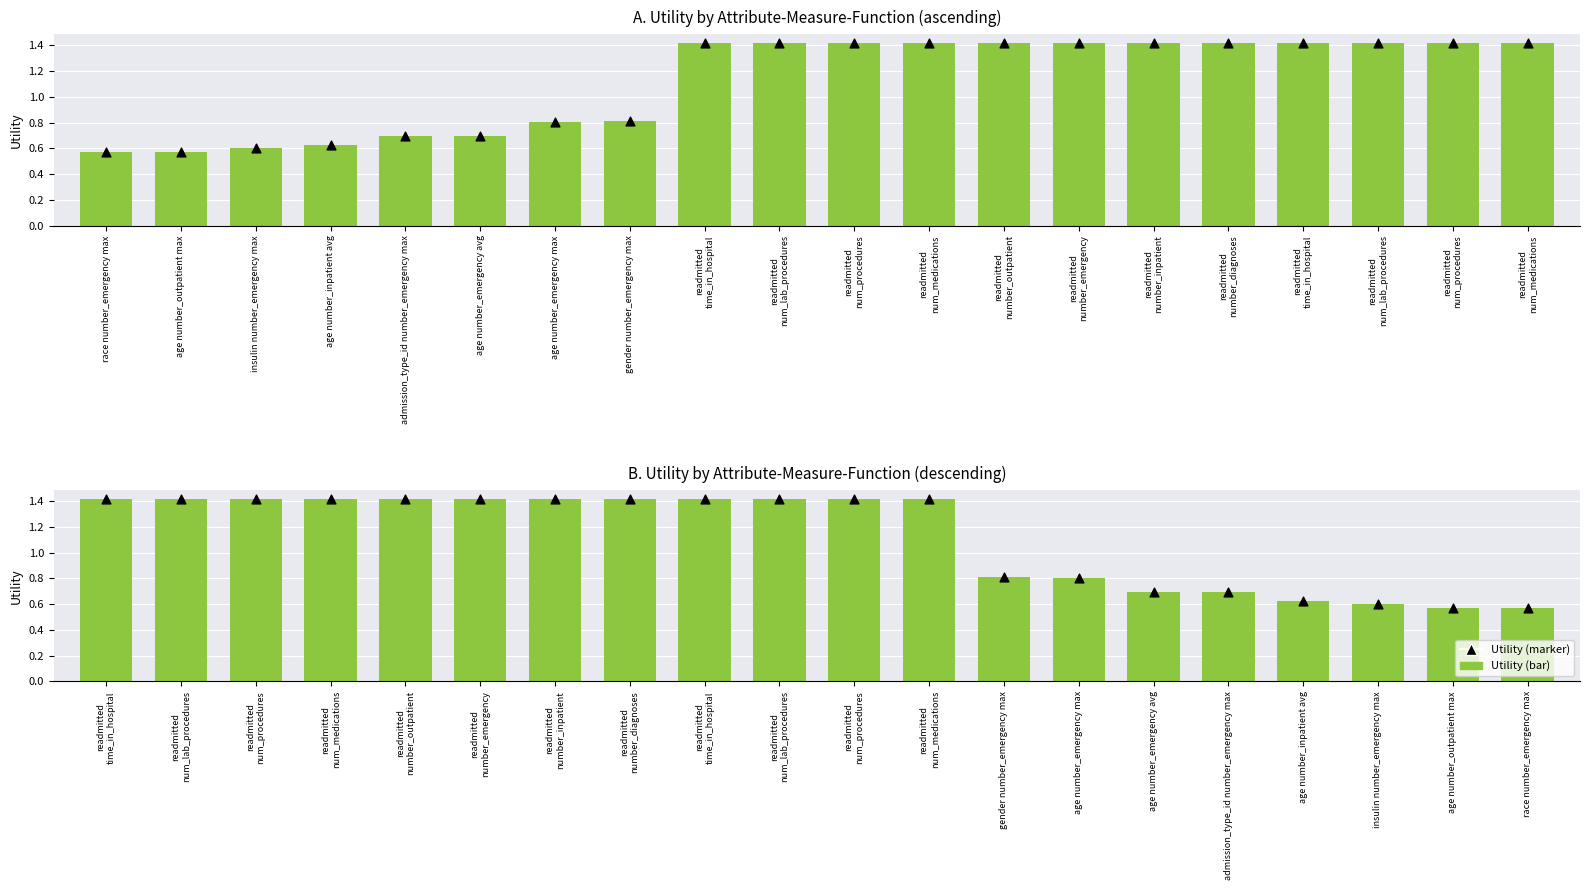

At how many categories does at least one series exceed 0?

20